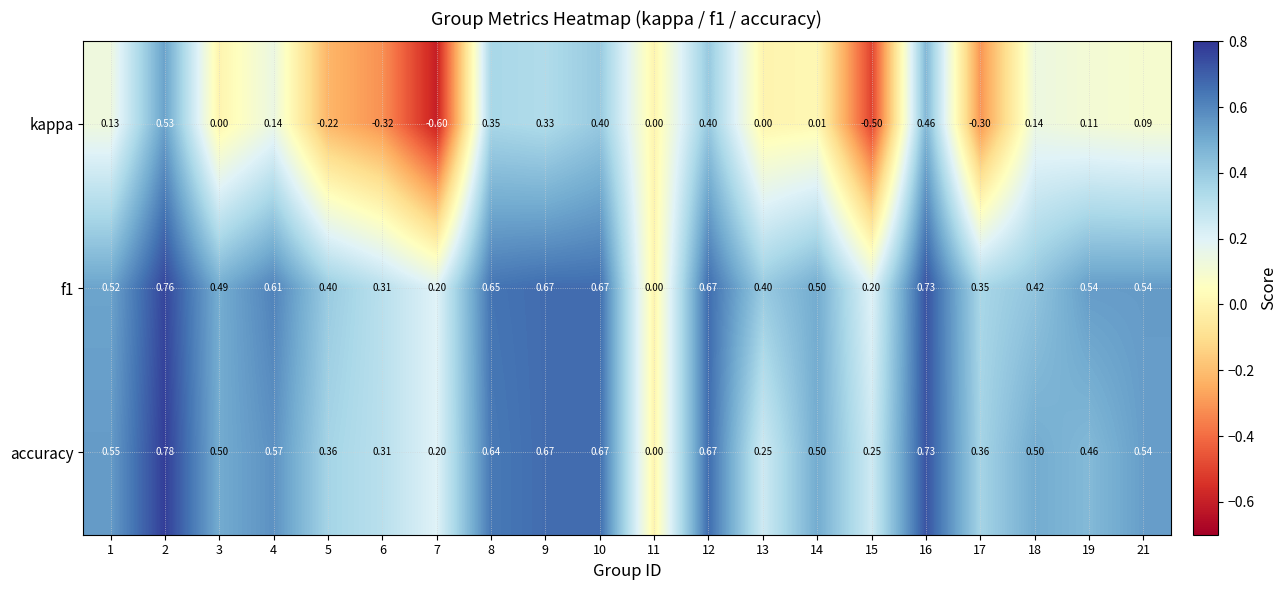

What is the total value across all series at 21?

1.2